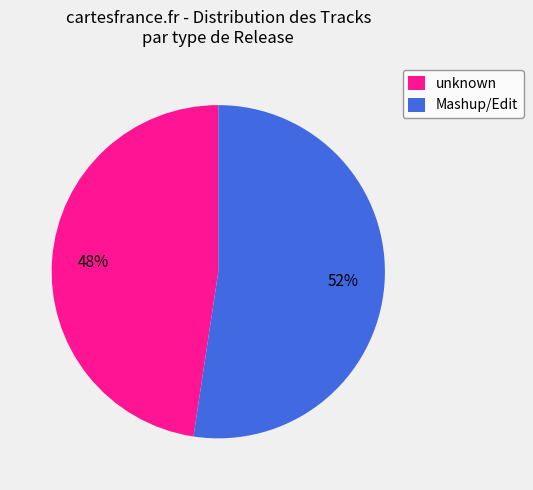

To the nearest percent, what is the average slice percentage?

50%